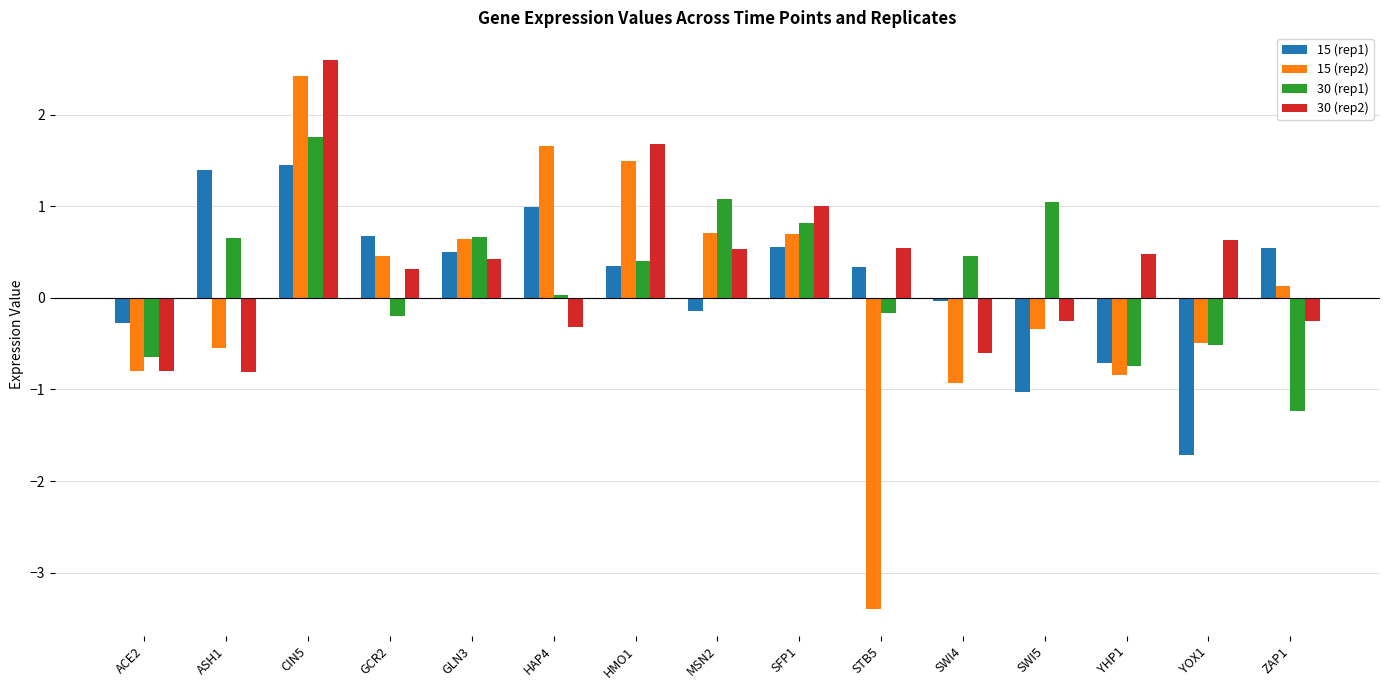

True or false: 30 (rep2) has a value of 1.6 at SFP1.

False